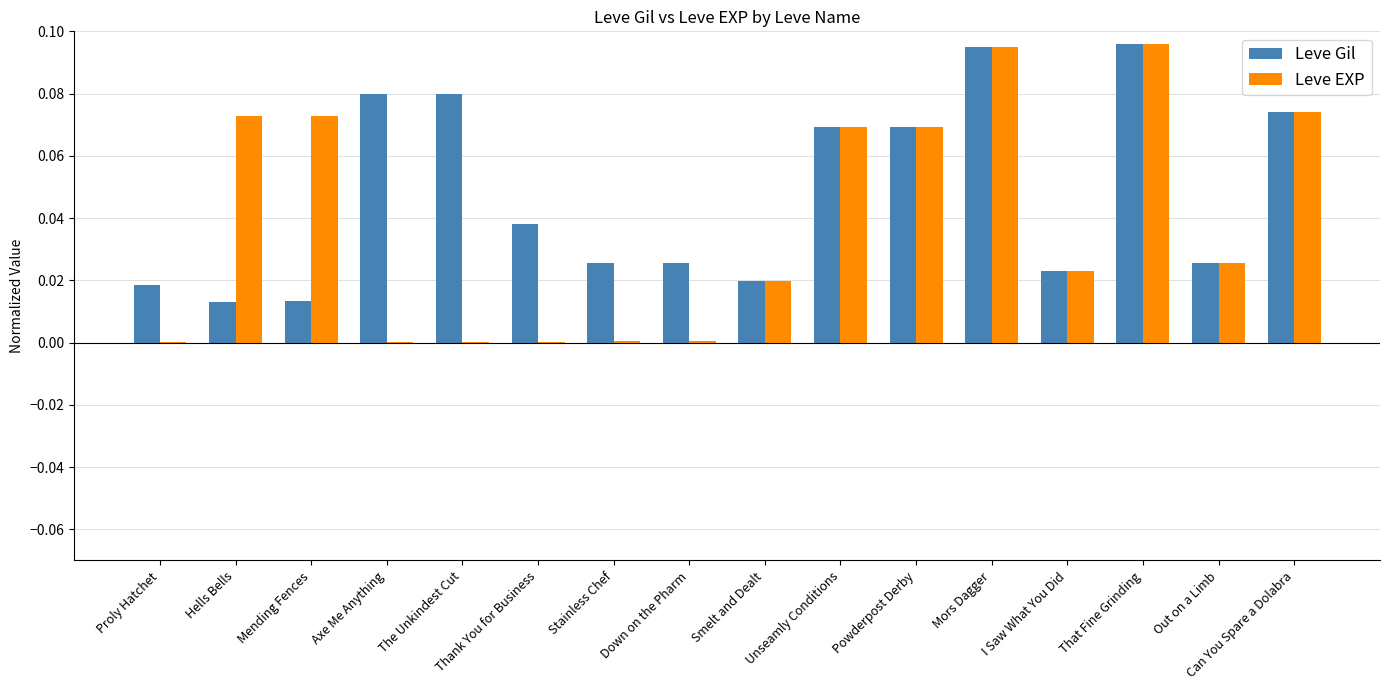

True or false: Leve EXP has a value of 0.0 at Axe Me Anything.

True